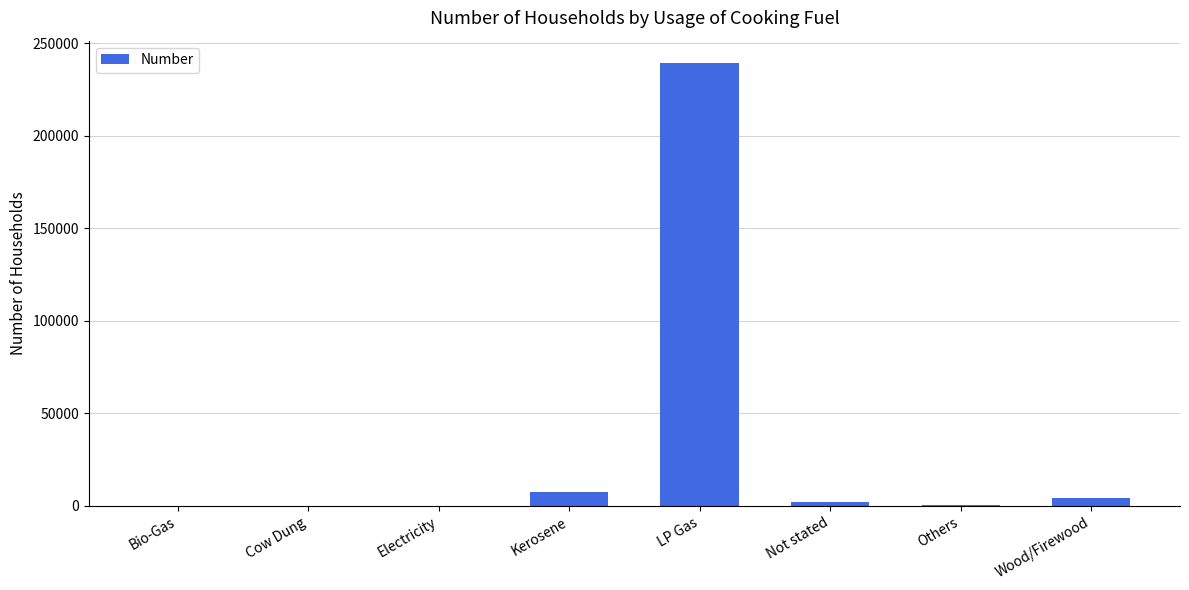

Which label corresponds to the largest value in the chart?

LP Gas